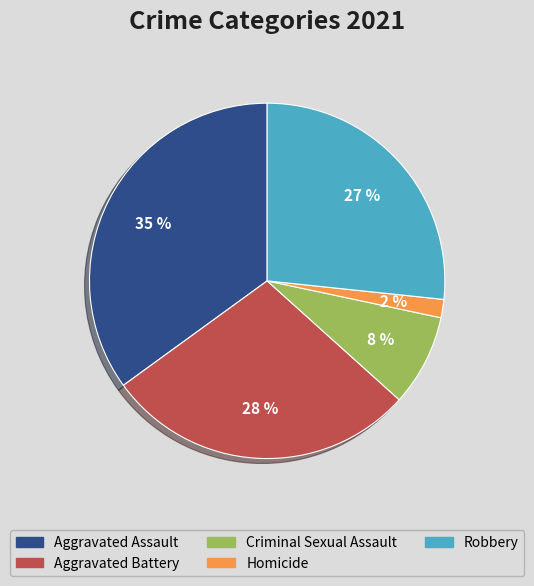

What percentage is the Robbery slice, to the nearest percent?

27%